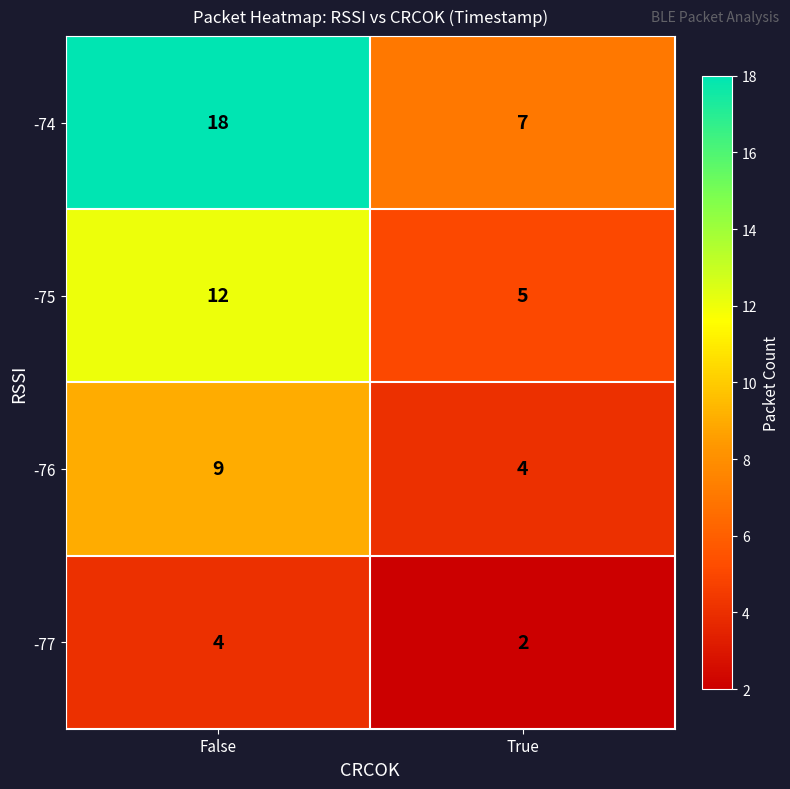

At how many categories does at least one series exceed 5?

2